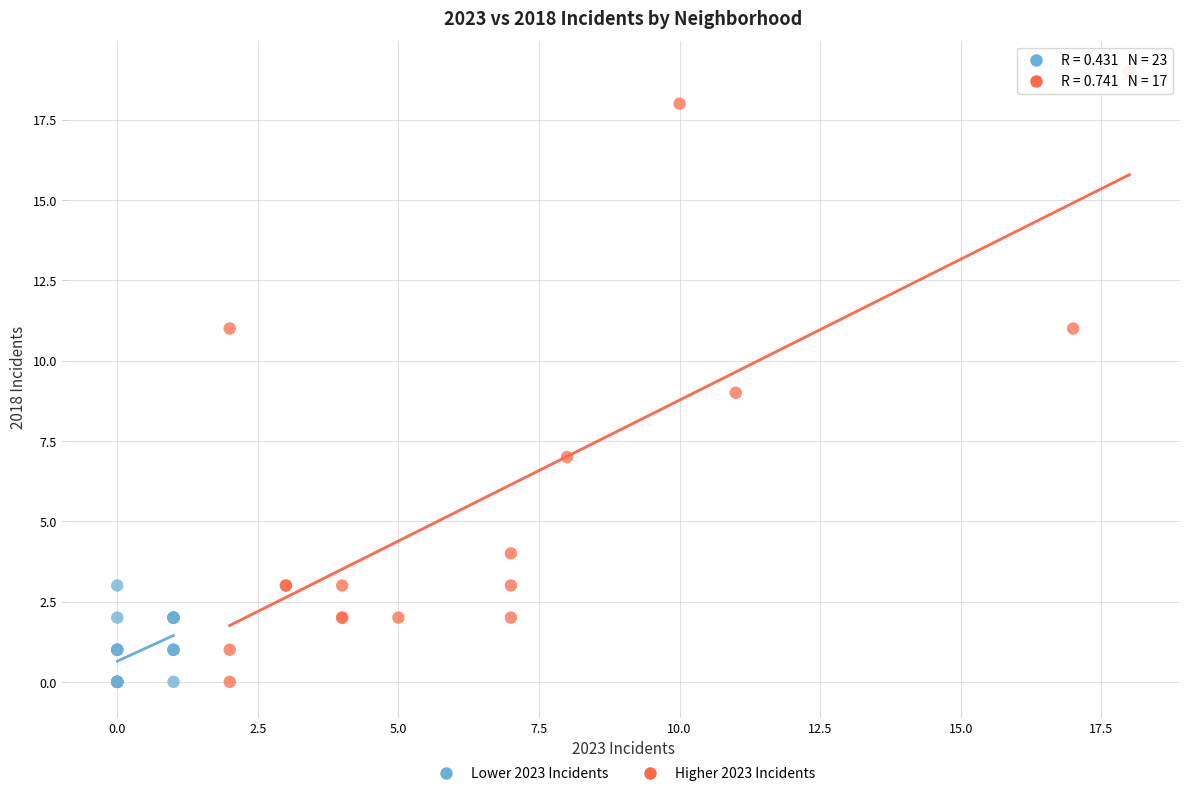

Which series contains the highest Y value?

Higher 2023 Incidents